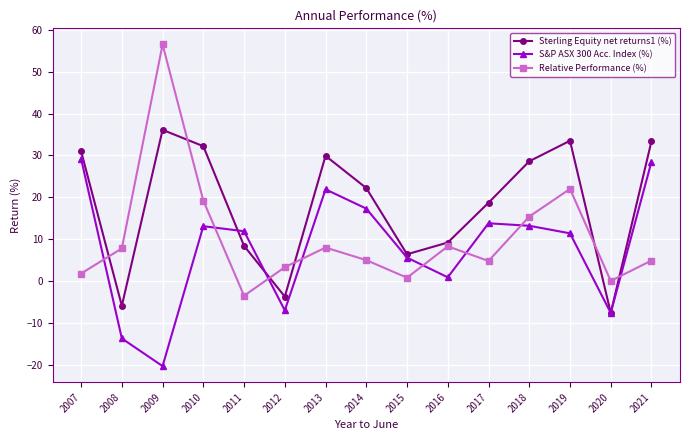

Rank the series by their maximum value, from lowest to highest.

S&P ASX 300 Acc. Index (%), Sterling Equity net returns1 (%), Relative Performance (%)